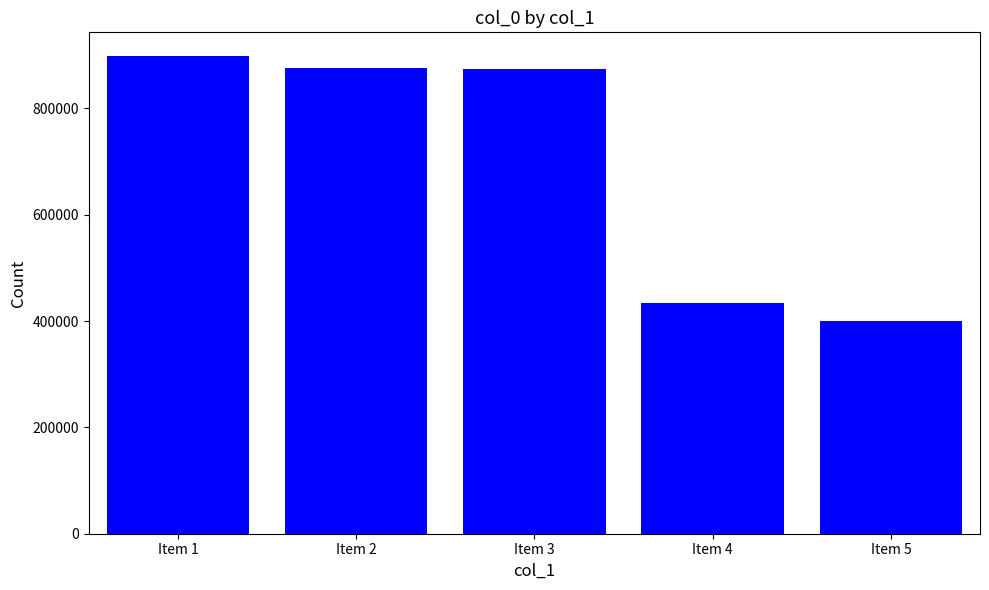

How many bars are there in total?

5